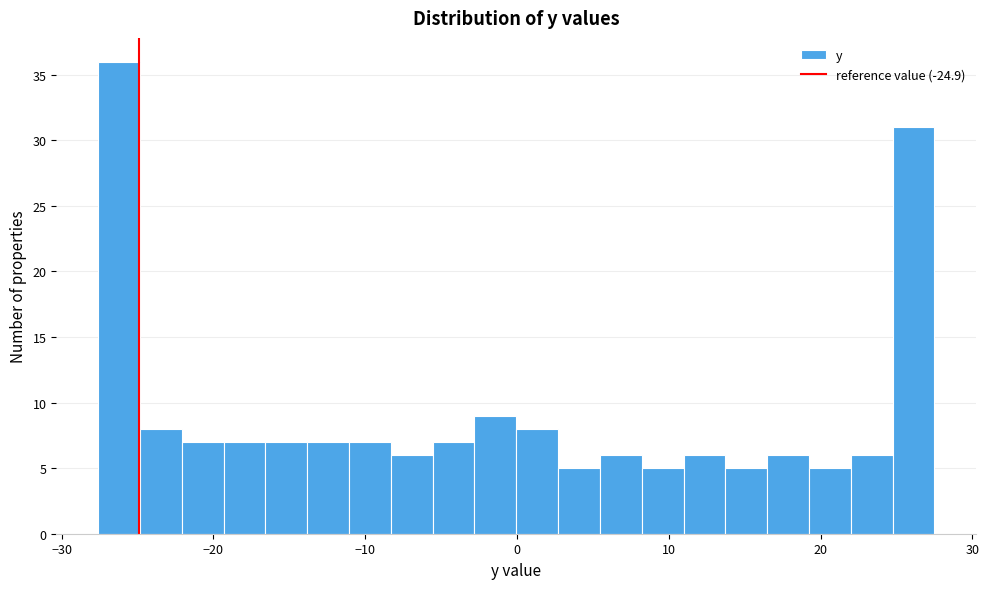

Read against the x-axis, roughly where is the centre of the tallest bar?

-26